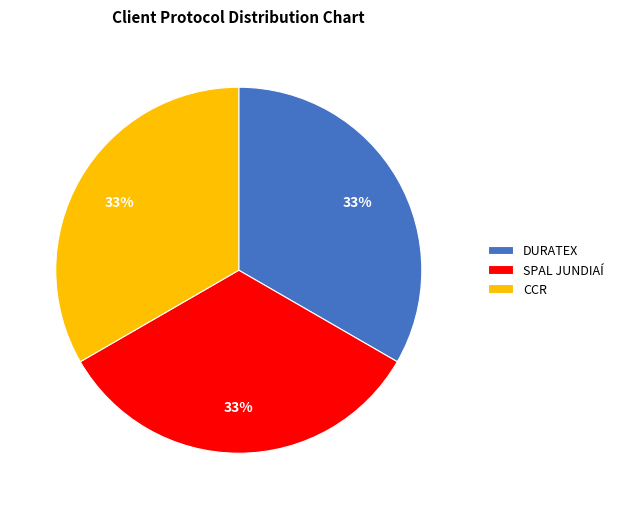

Do SPAL JUNDIAÍ and CCR together represent more than half of the pie?

Yes